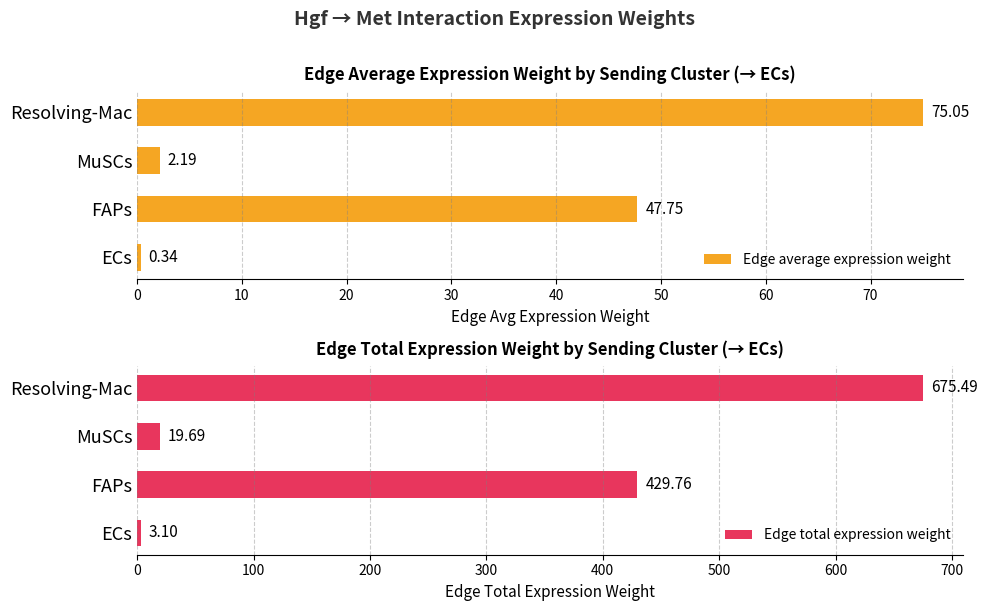

Rank the categories by Edge average expression weight value from lowest to highest.

ECs, MuSCs, FAPs, Resolving-Mac